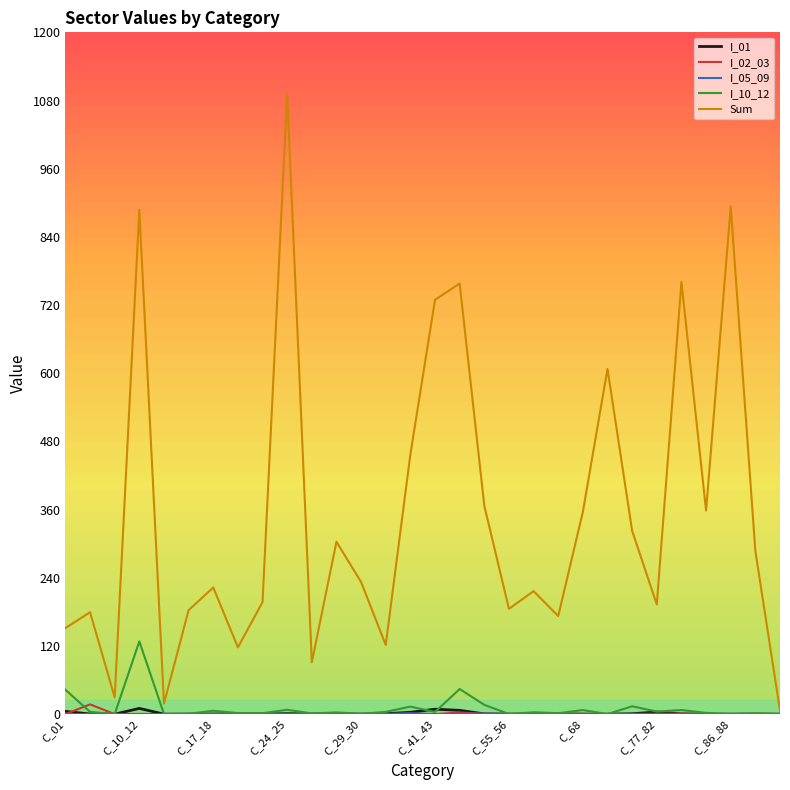

What is the greatest value displayed?

1091.4